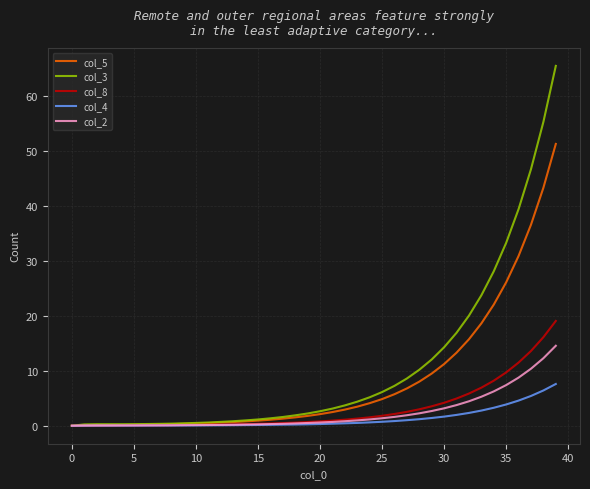

Which series has the largest range (max minus min)?

col_3